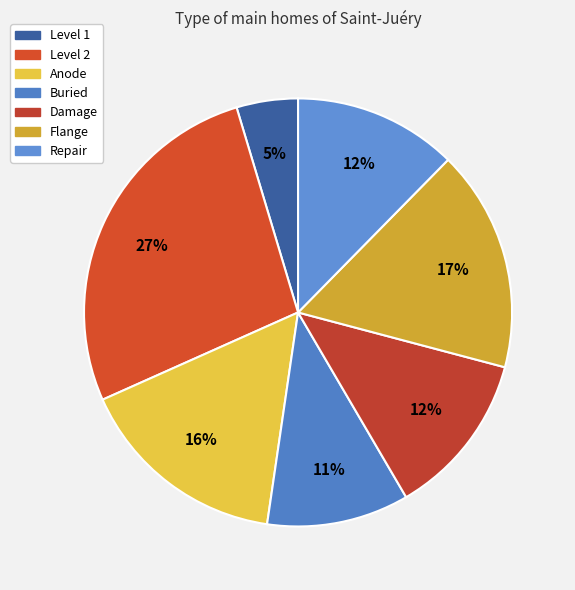

Does any single category account for the majority?

No